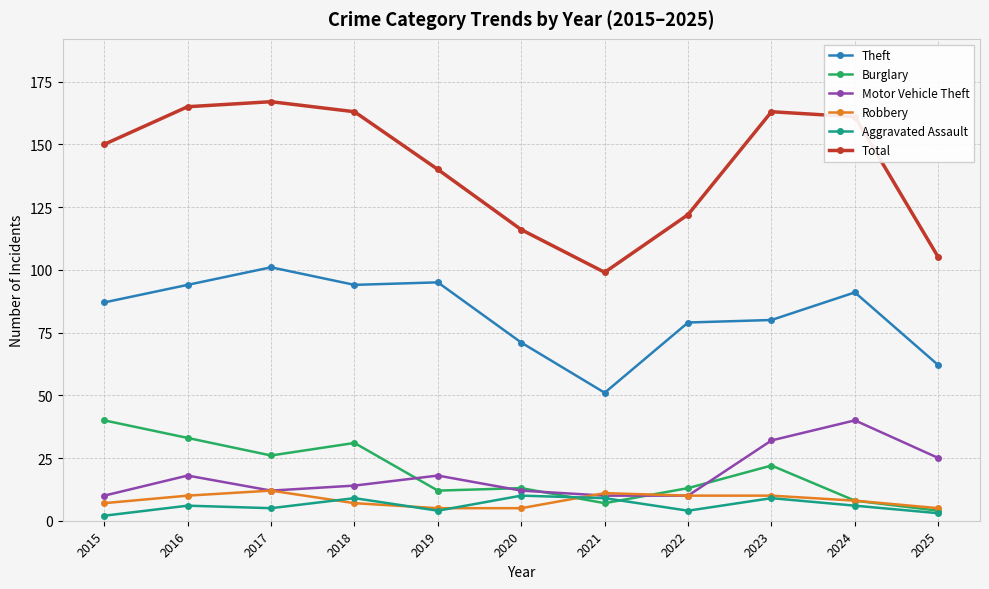

In Theft, how many points are higher than both neighbors (excluding endpoints)?

3